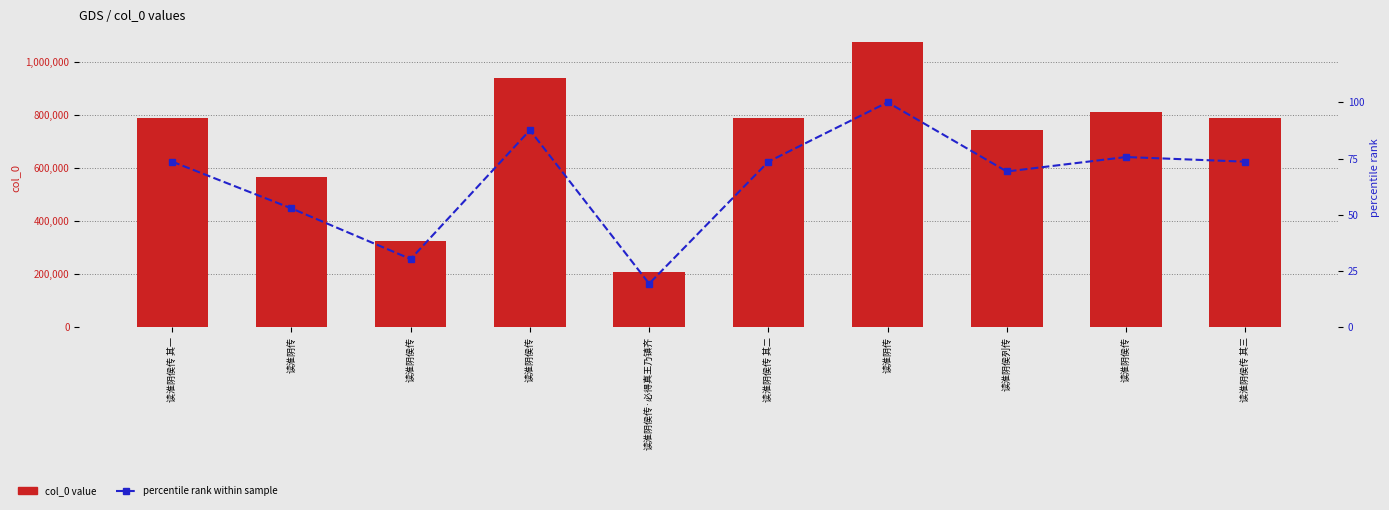

Which series has the largest total across all categories?

col_0 value